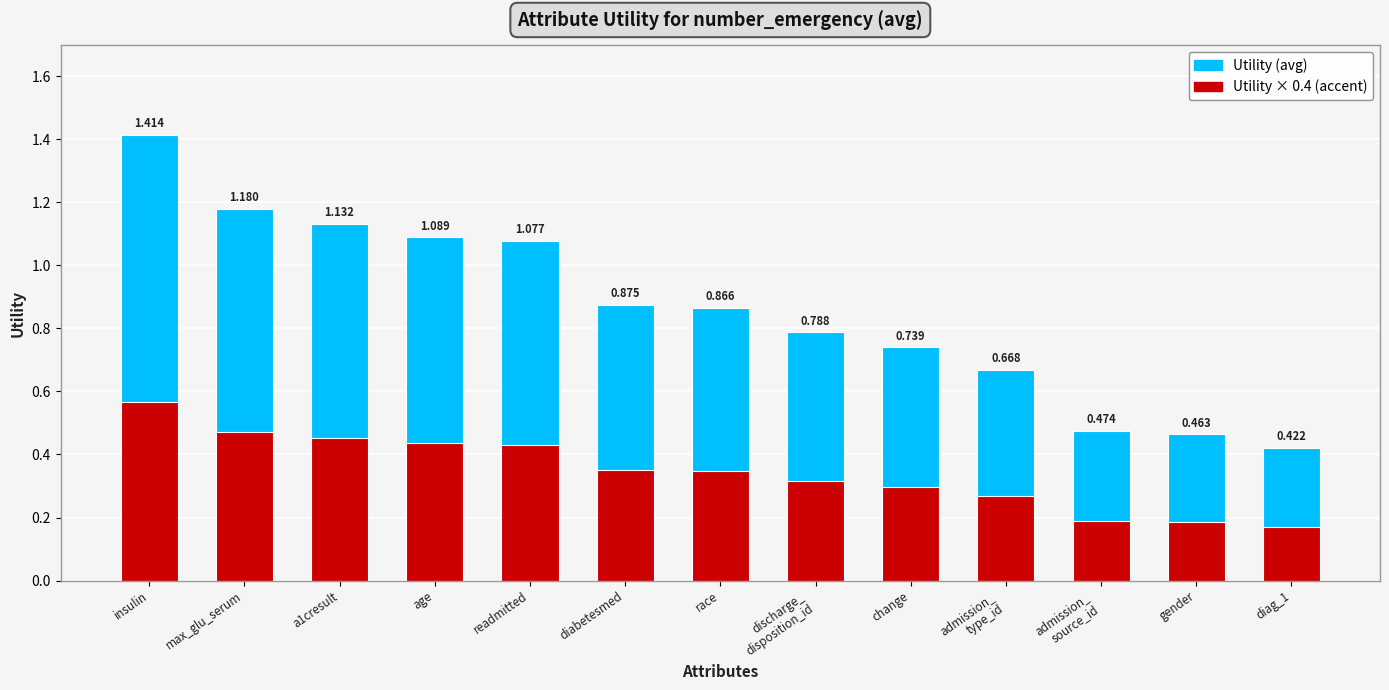

Rank the categories by Utility (avg) value from highest to lowest.

insulin, max_glu_serum, a1cresult, age, readmitted, diabetesmed, race, discharge_
disposition_id, change, admission_
type_id, admission_
source_id, gender, diag_1